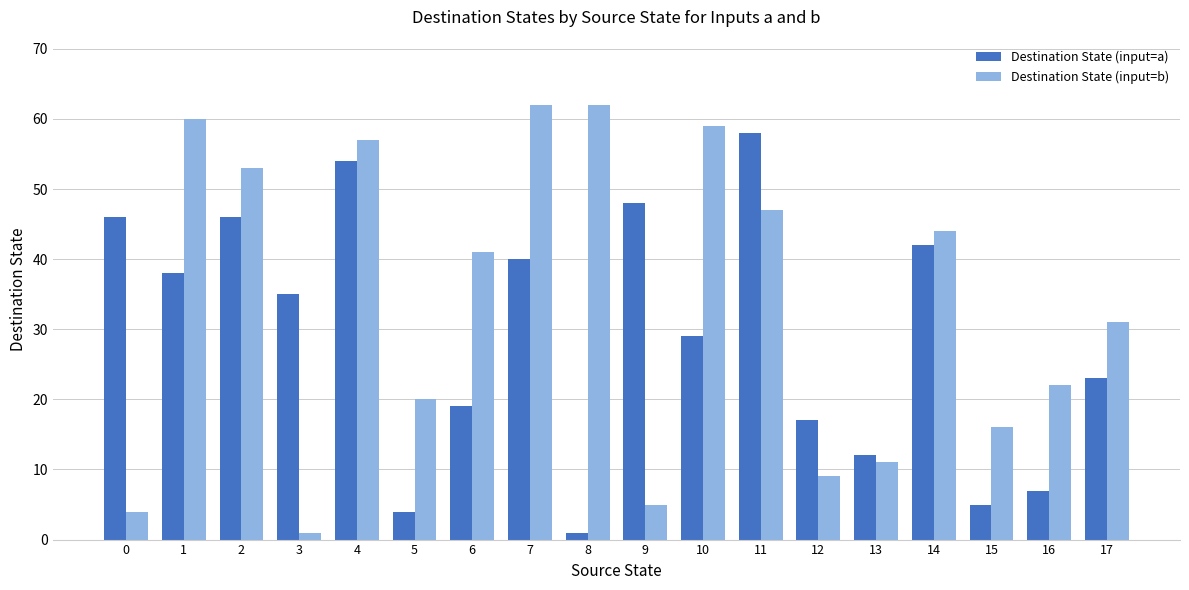

The Destination State (input=a) series shows 7 at 5. True or false?

False